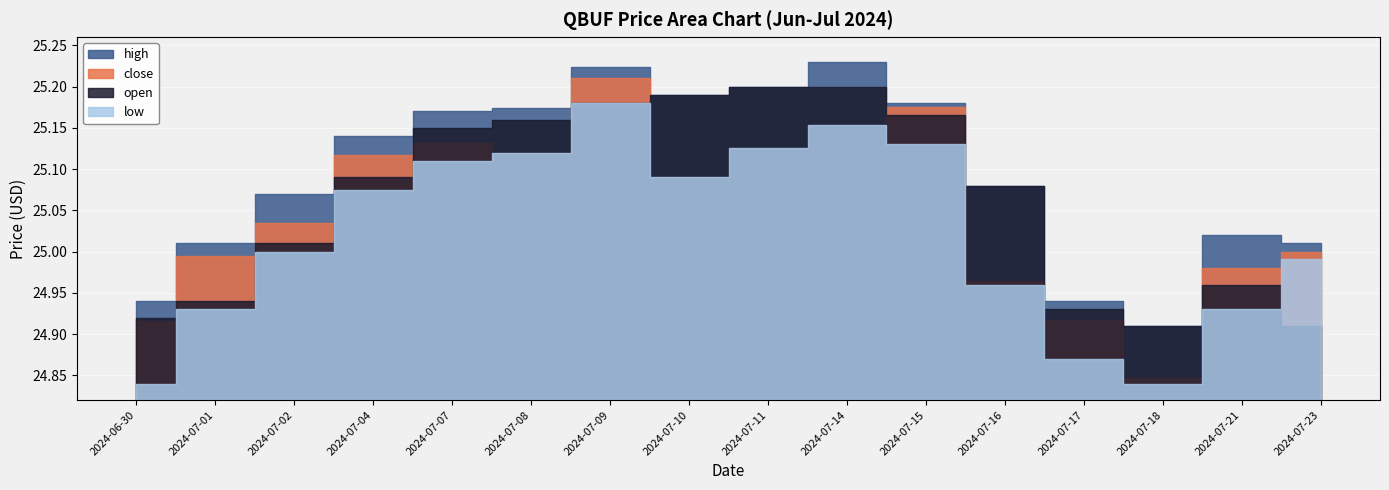

Rank the categories by close value from highest to lowest.

2024-07-09, 2024-07-15, 2024-07-14, 2024-07-07, 2024-07-11, 2024-07-08, 2024-07-04, 2024-07-10, 2024-07-02, 2024-07-23, 2024-07-01, 2024-07-21, 2024-07-16, 2024-07-17, 2024-06-30, 2024-07-18